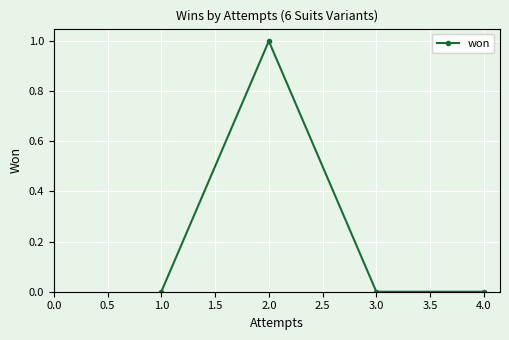

Does the chart display data point markers on the line(s)?

Yes